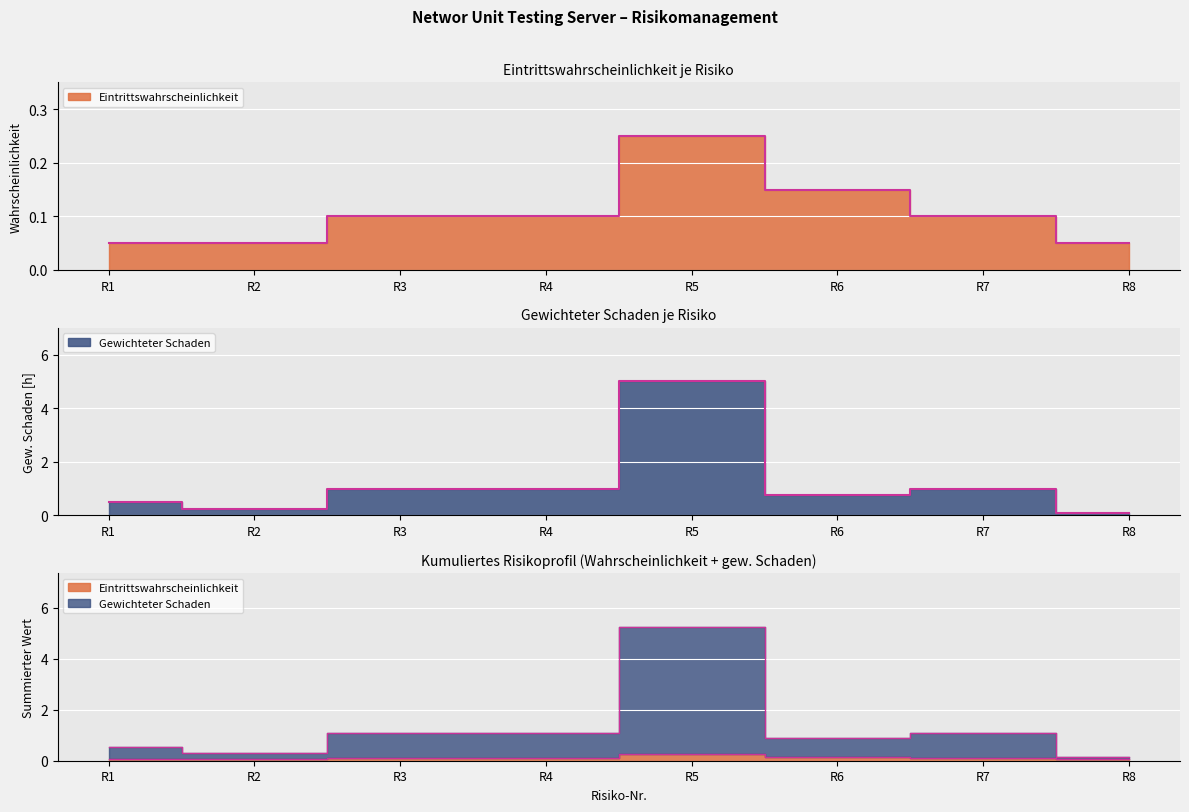

True or false: Gewichteter Schaden has more than 2 interior local peaks.

False